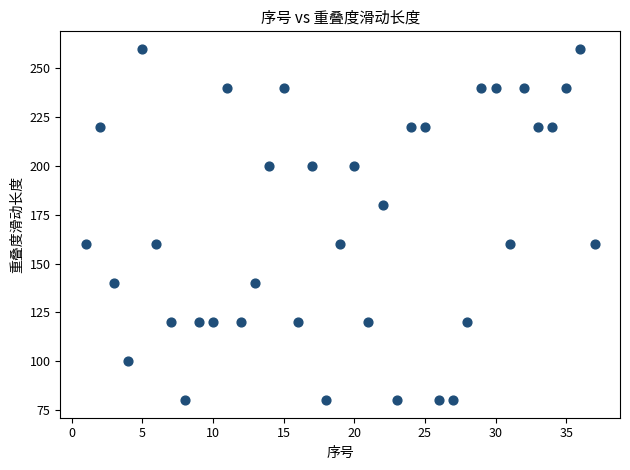

What is the range of X values (max minus min)?

36